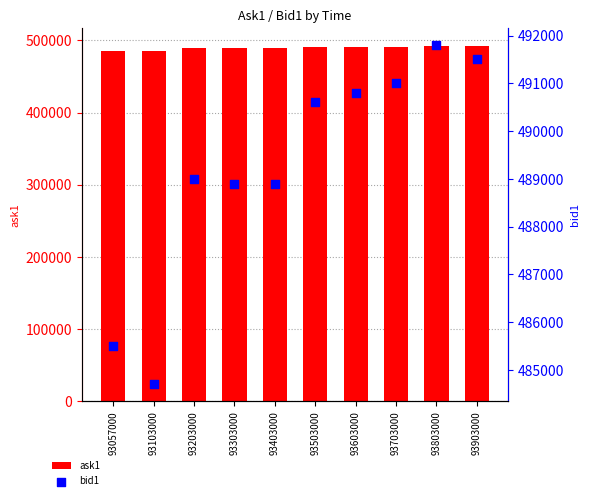

What are all the series names shown in the legend?

ask1, bid1